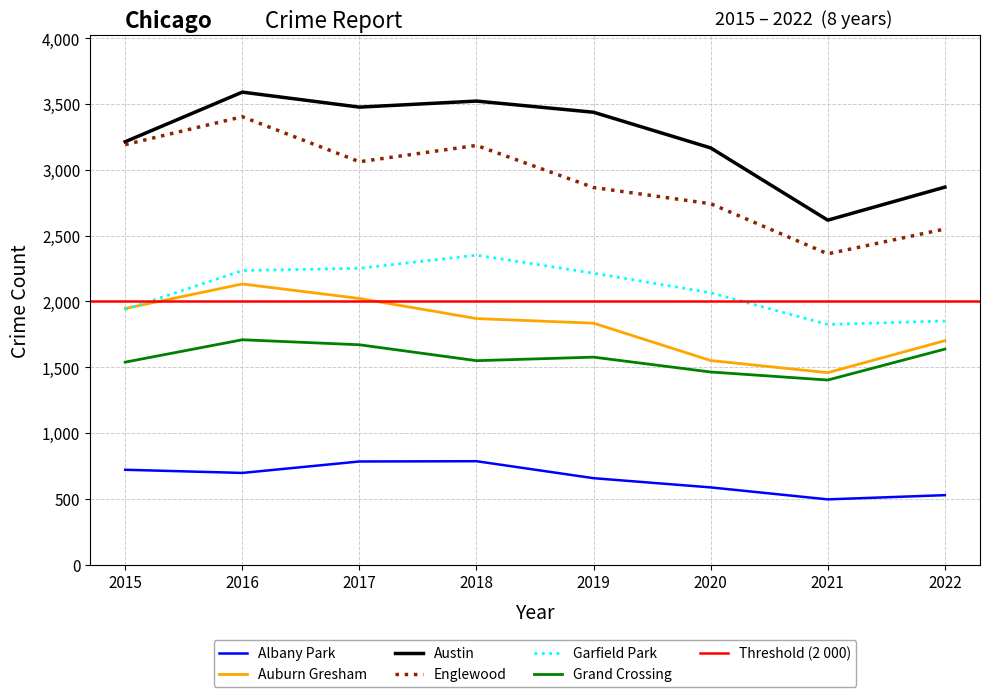

At how many categories does at least one series exceed 2389?

8